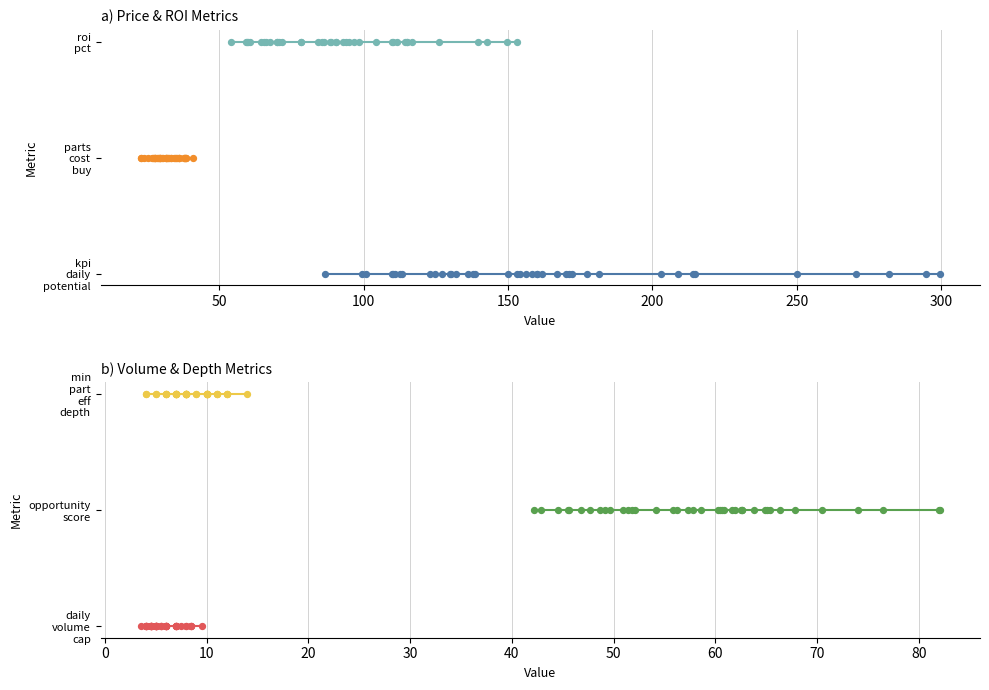

At how many categories does at least one series exceed 0?

40